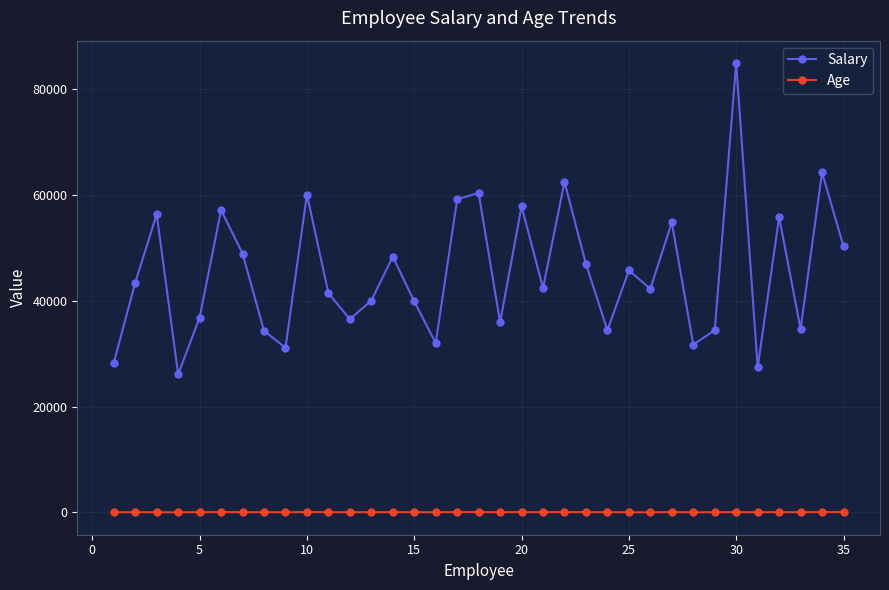

True or false: Age and Salary cross at least once.

False